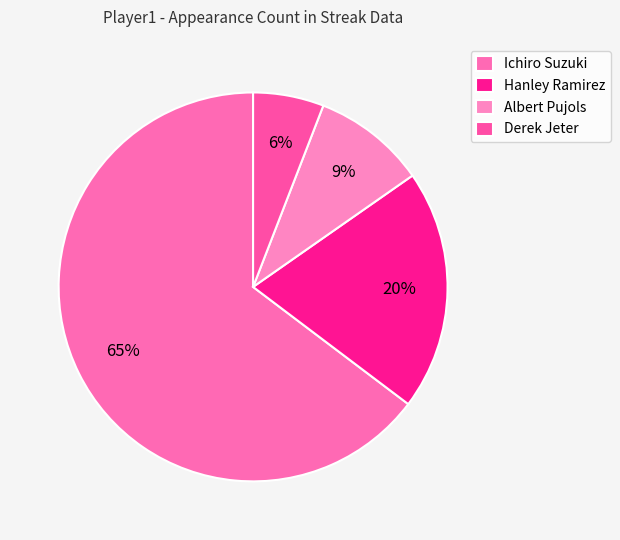

To the nearest percent, what portion does Hanley Ramirez represent?

20%